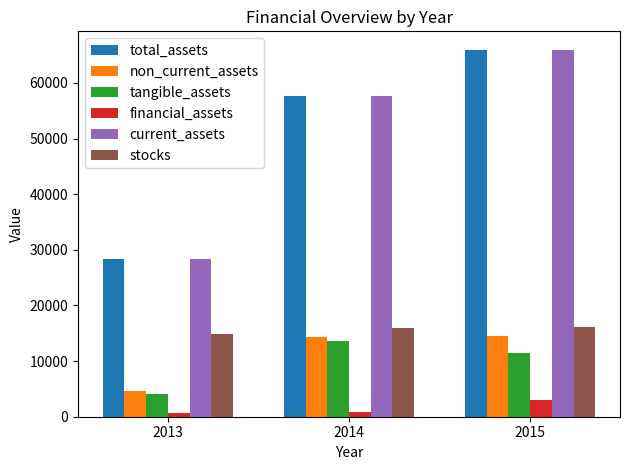

What is the difference between the highest and lowest values at 2013?

27789